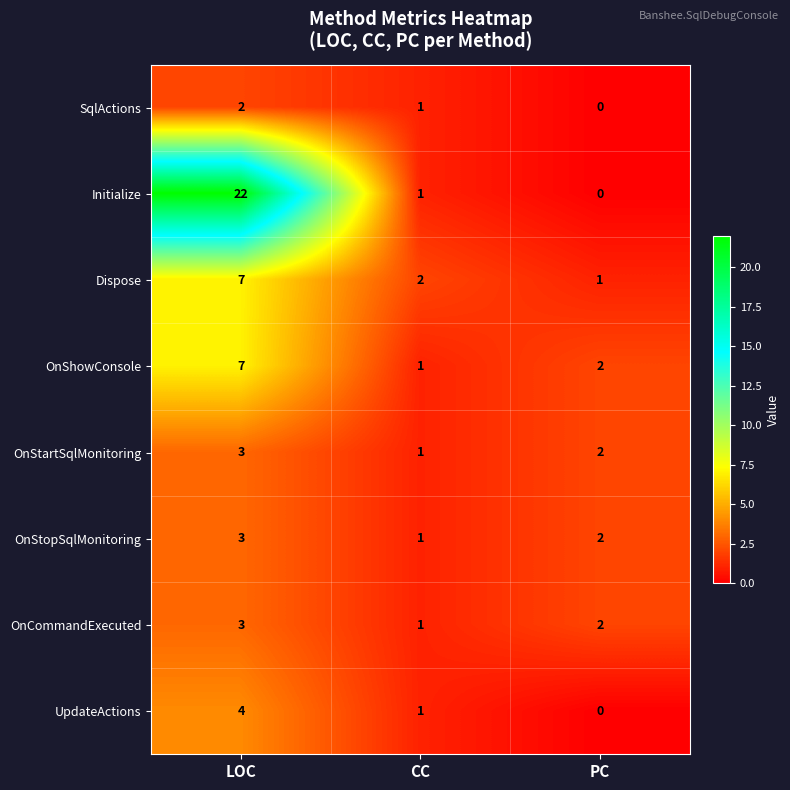

How many data points does each series have?

3